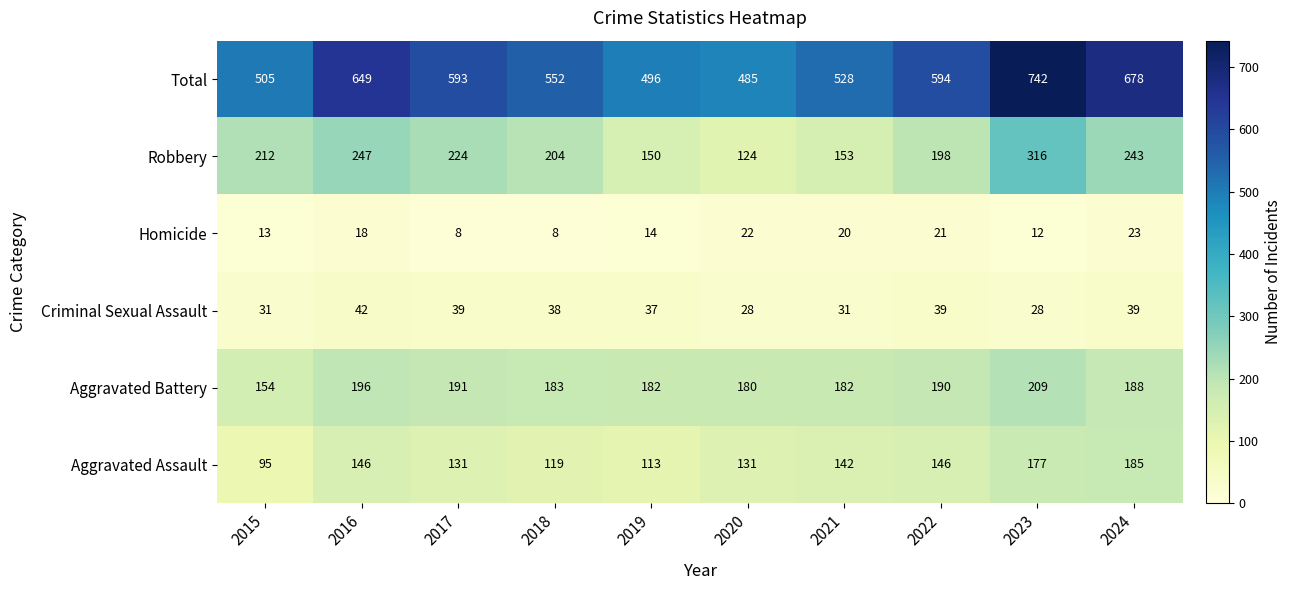

What is the total value across all series at 2020?

970